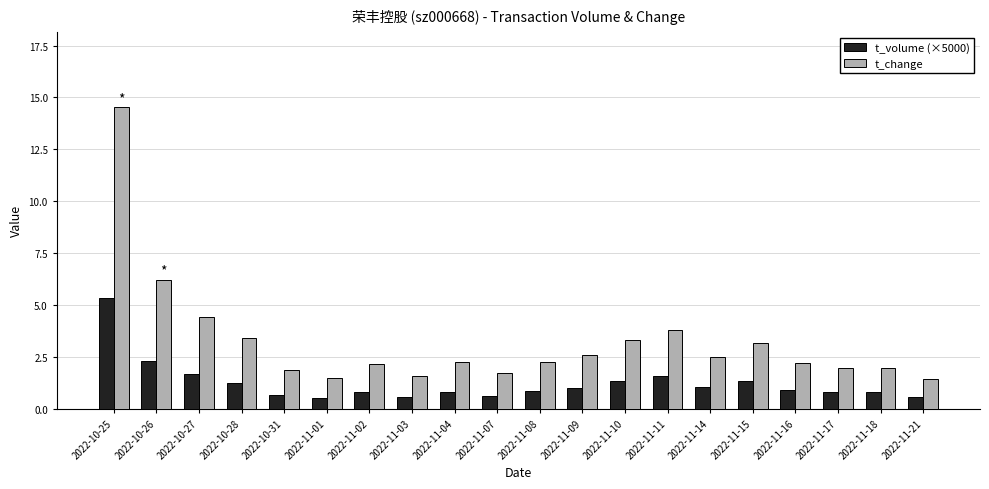

At which label is t_change closest to 7?

2022-10-26